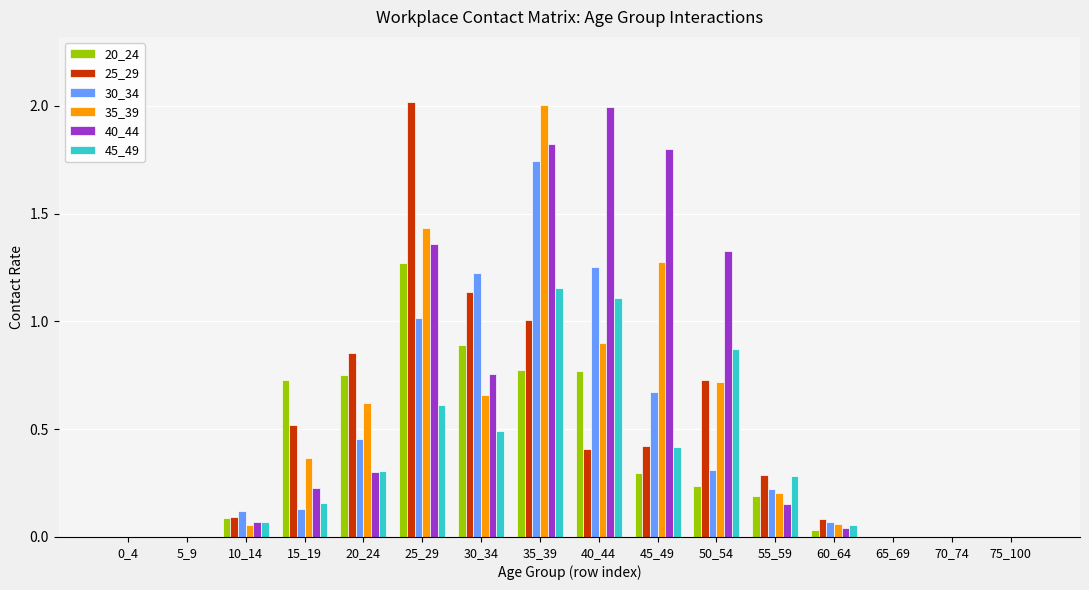

At which category is the sum across all series the highest?

35_39